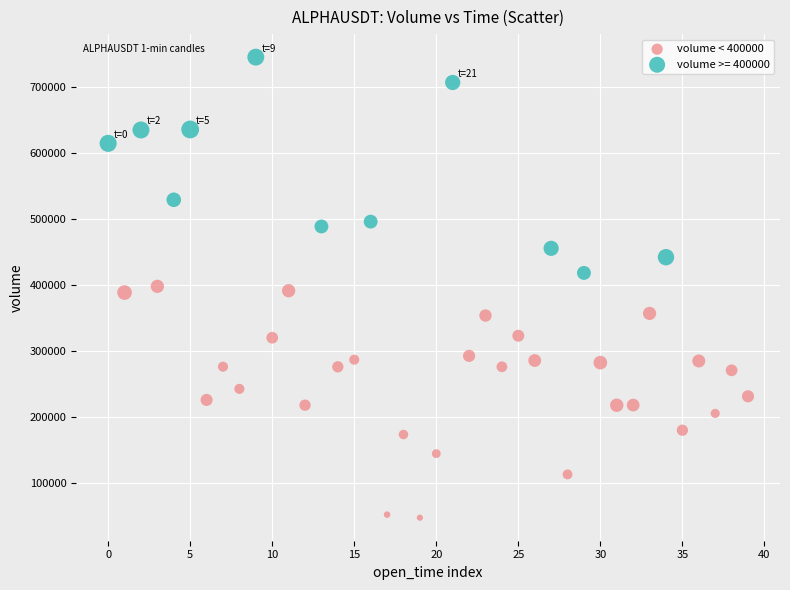

Which series contains the lowest Y value?

volume < 400000